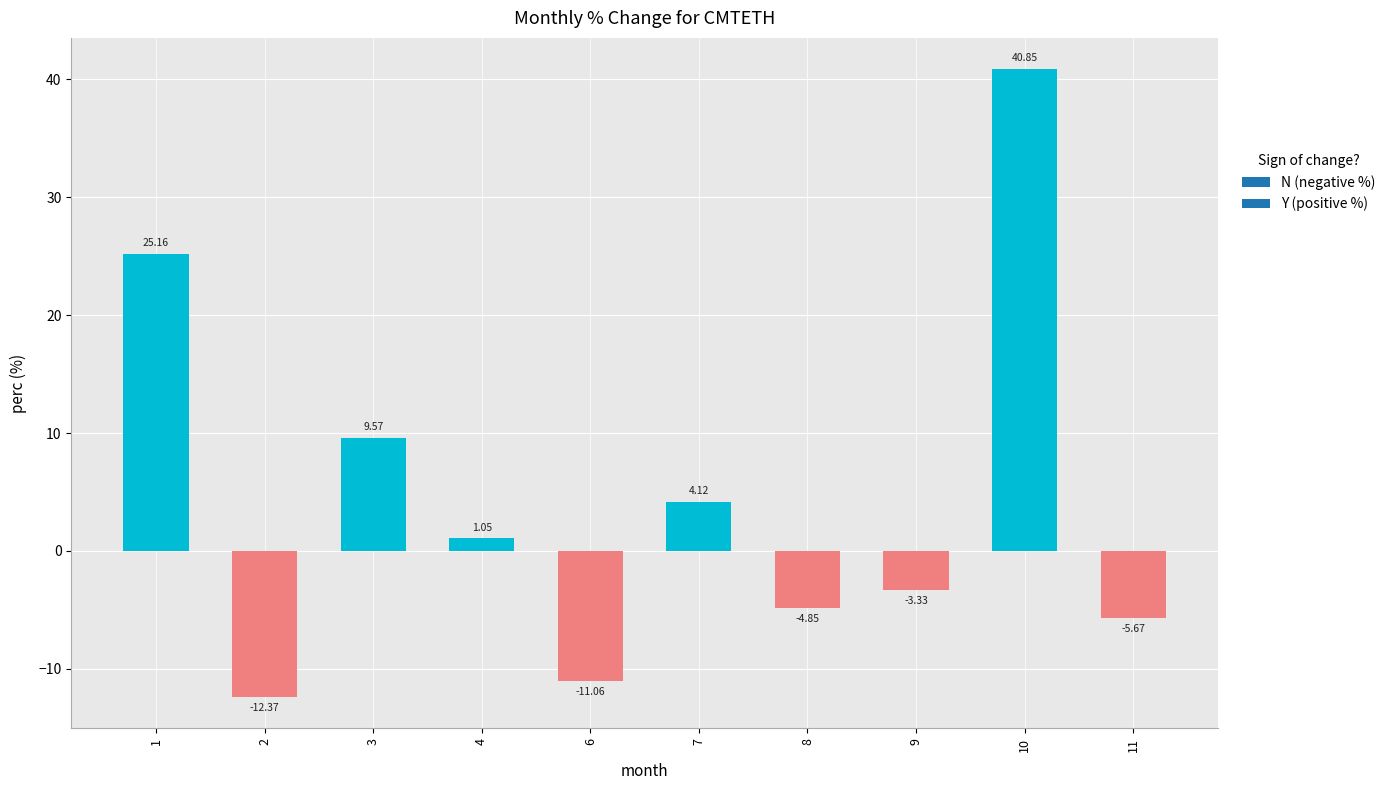

True or false: the data shows 40.8 at 1.

False